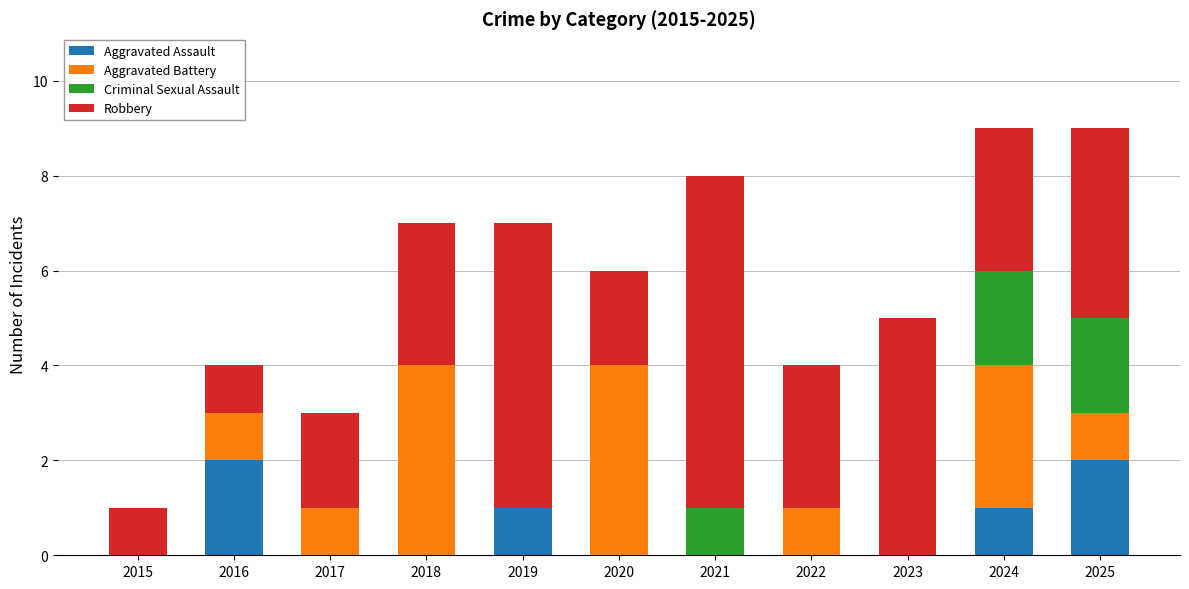

What is the total value across all series at 2024?

9